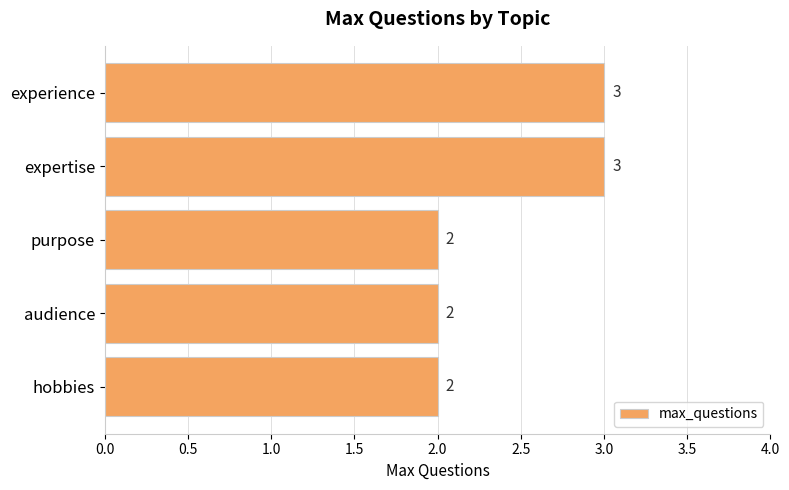

How many bars are there in total?

5